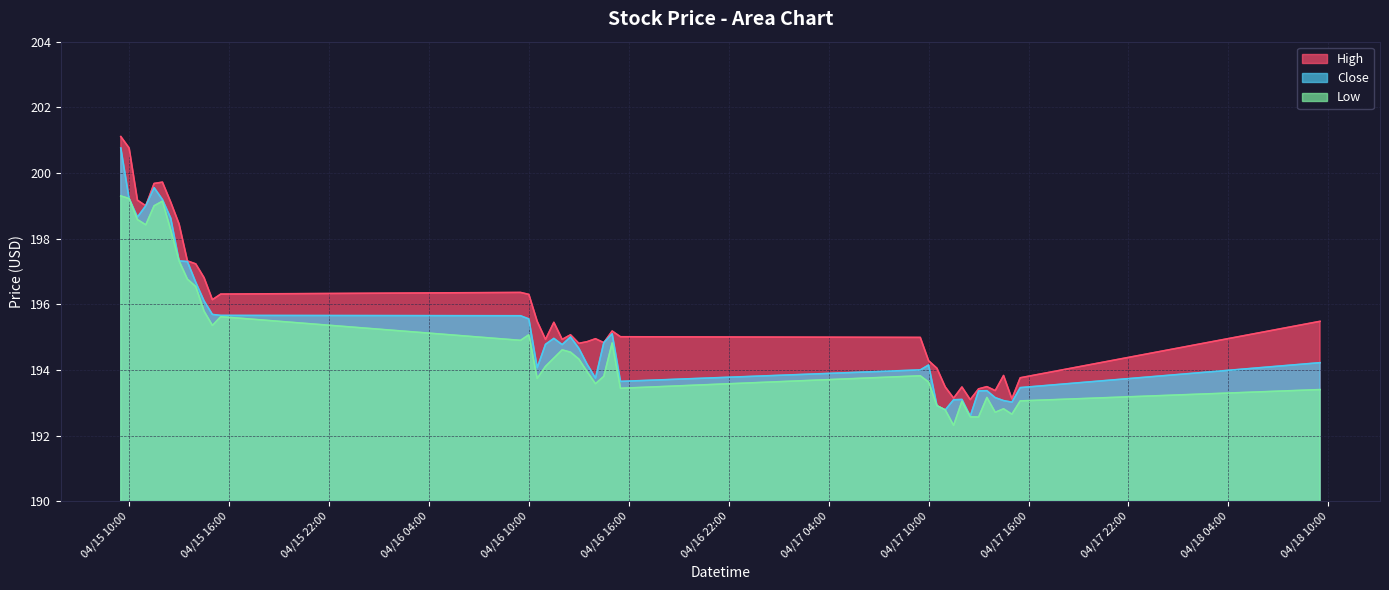

What value does the Close series have at 2024-04-17 13:30?

193.4